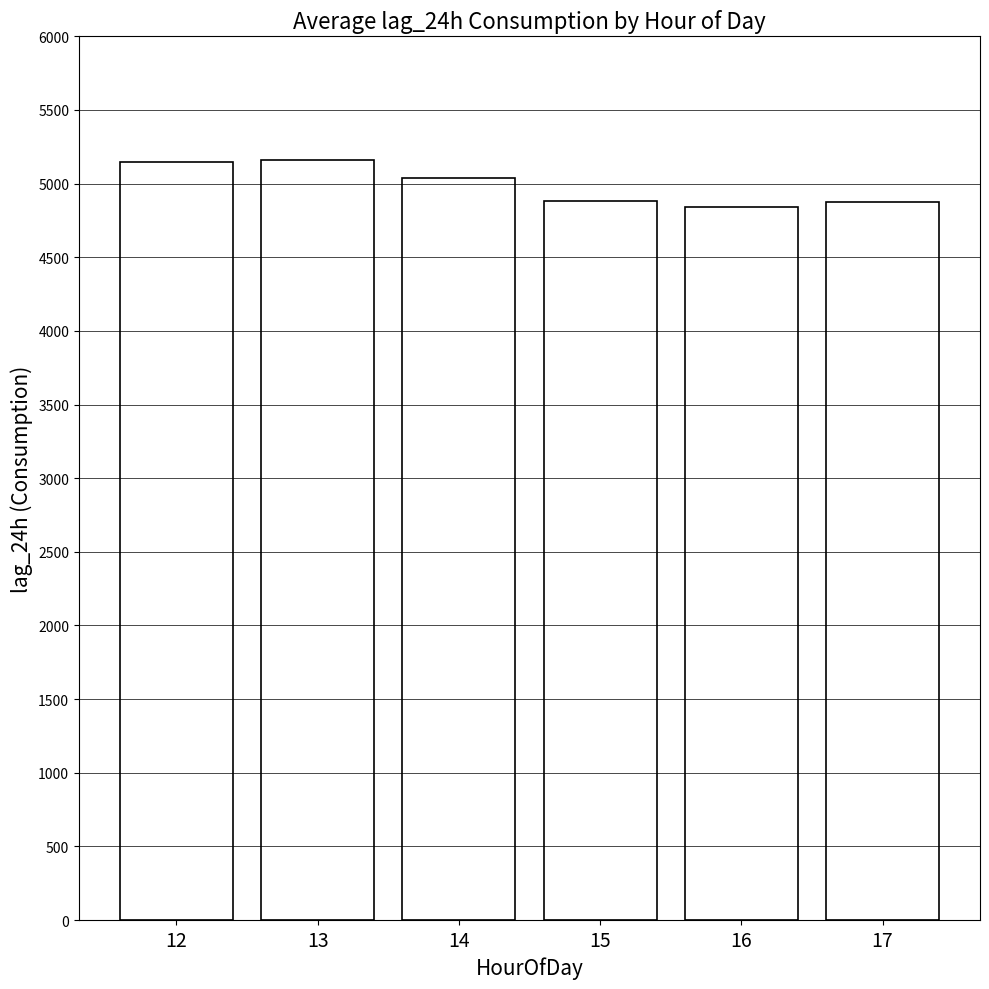

Is it true that the value at 13 is 5158.2?

True